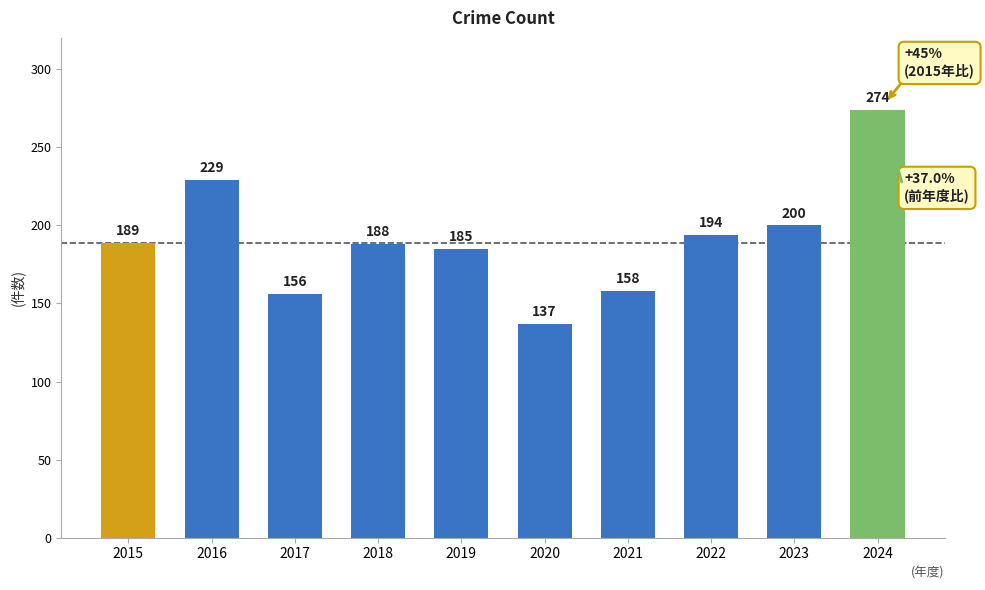

What is the sum of the values at 2021 and 2023?

358